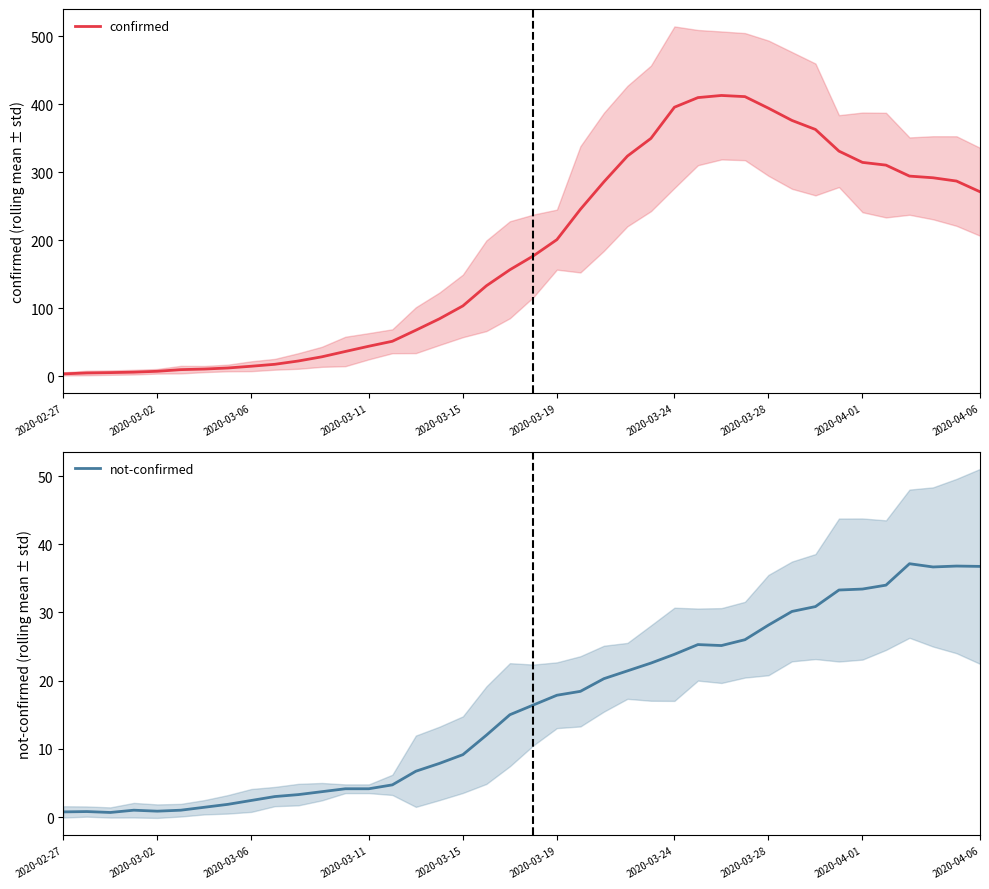

What is the average value of the not-confirmed series?

16.0